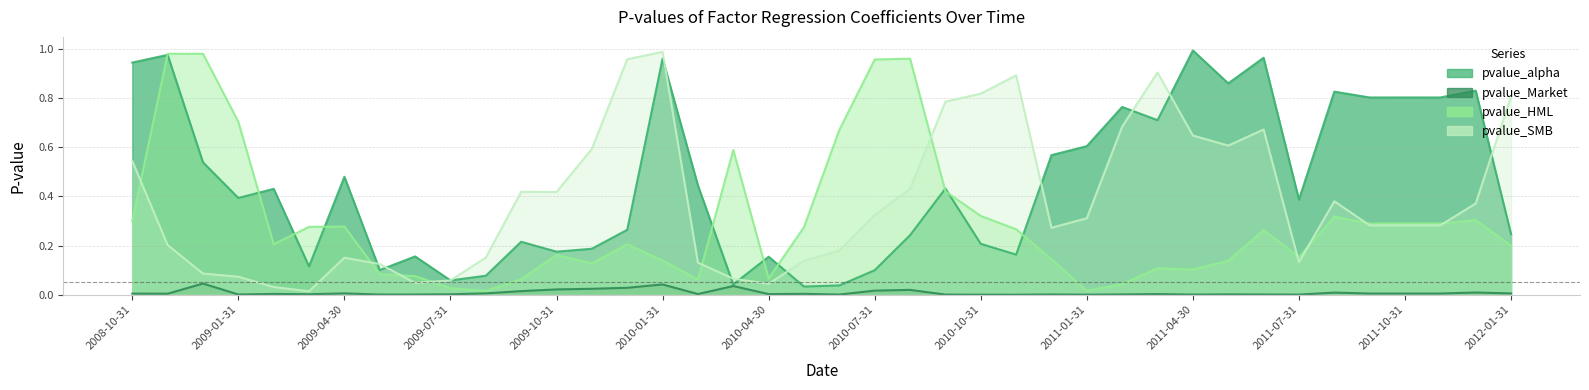

List the series in order of their overall mean, lowest first.

pvalue_Market, pvalue_HML, pvalue_SMB, pvalue_alpha